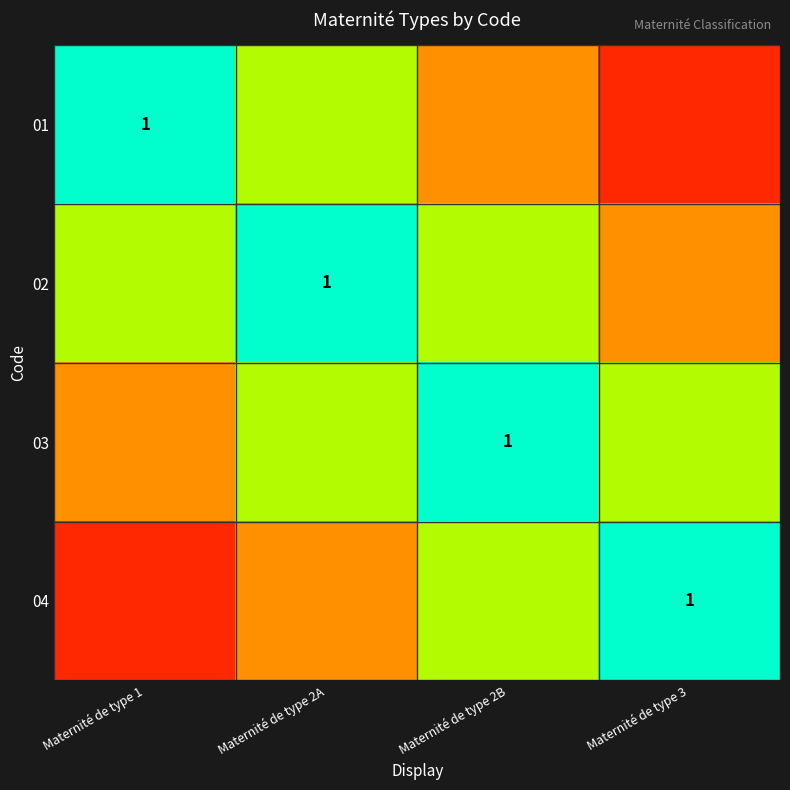

What value does the 03 series have at Maternité de type 1?

0.3